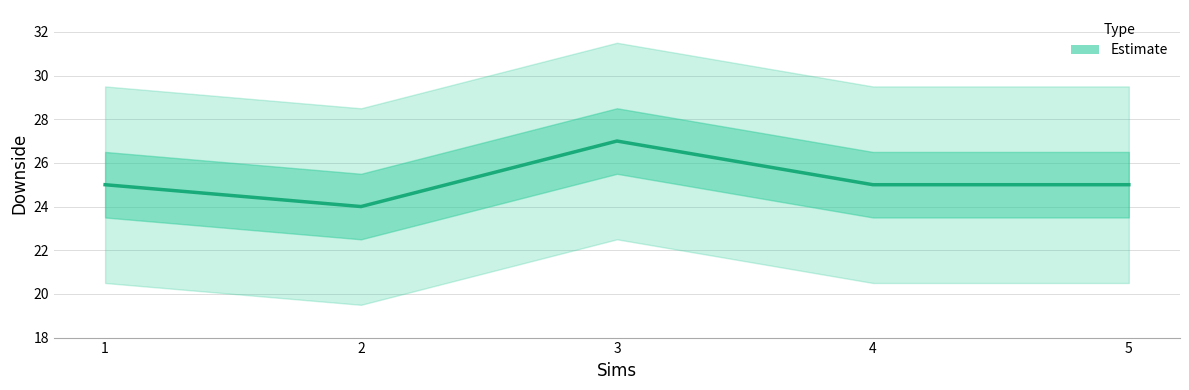

Does the chart have visible grid lines?

Yes